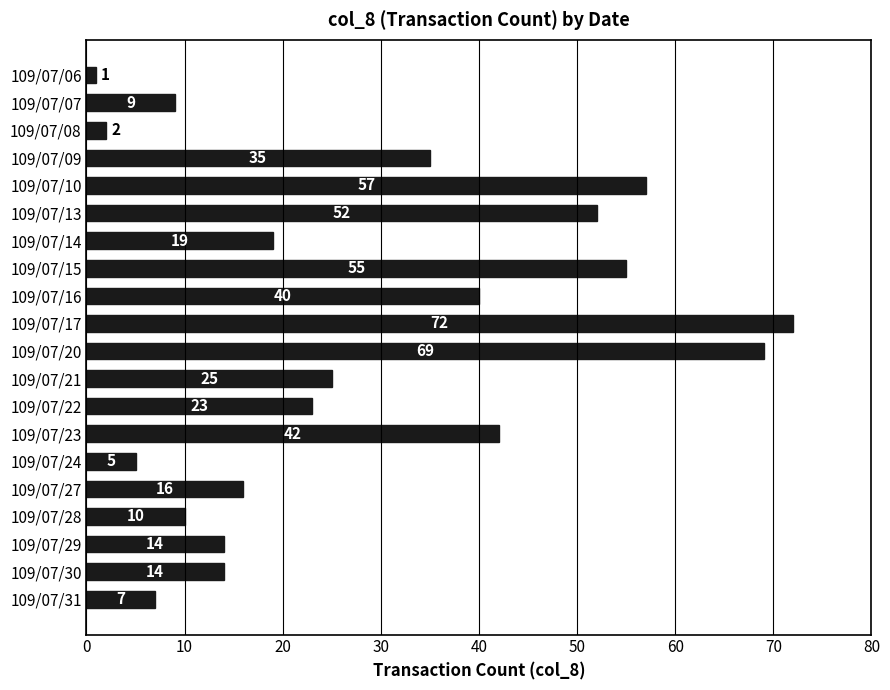

What is the average value?

28